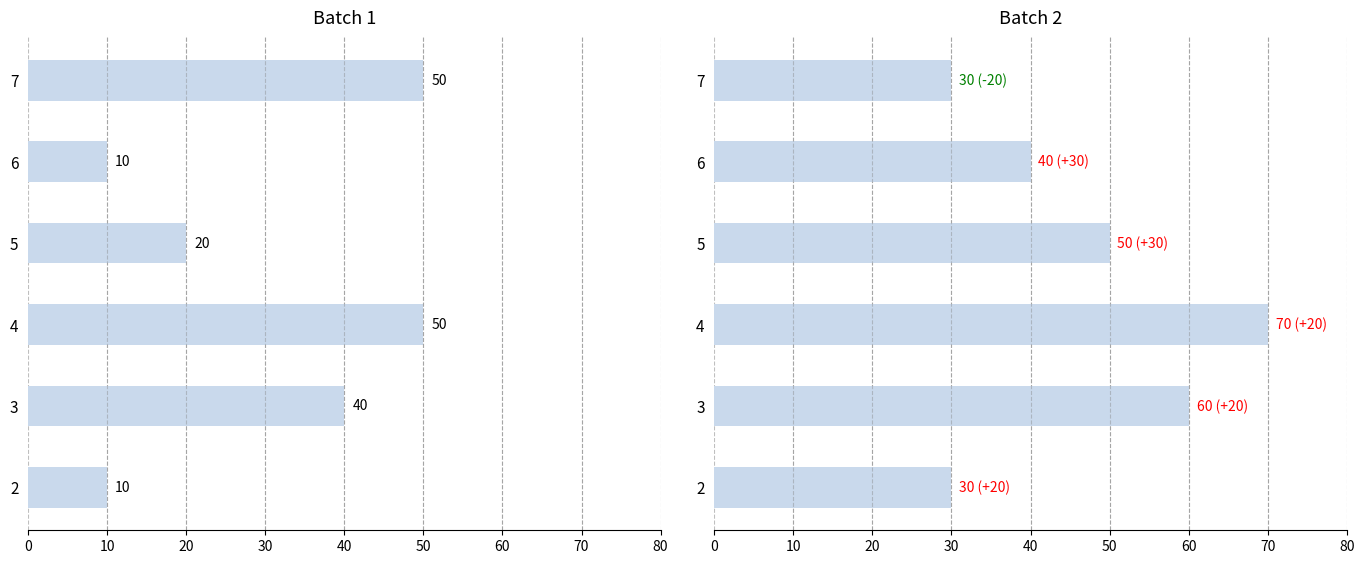

List the series in order of their overall mean, lowest first.

Batch 1, Batch 2